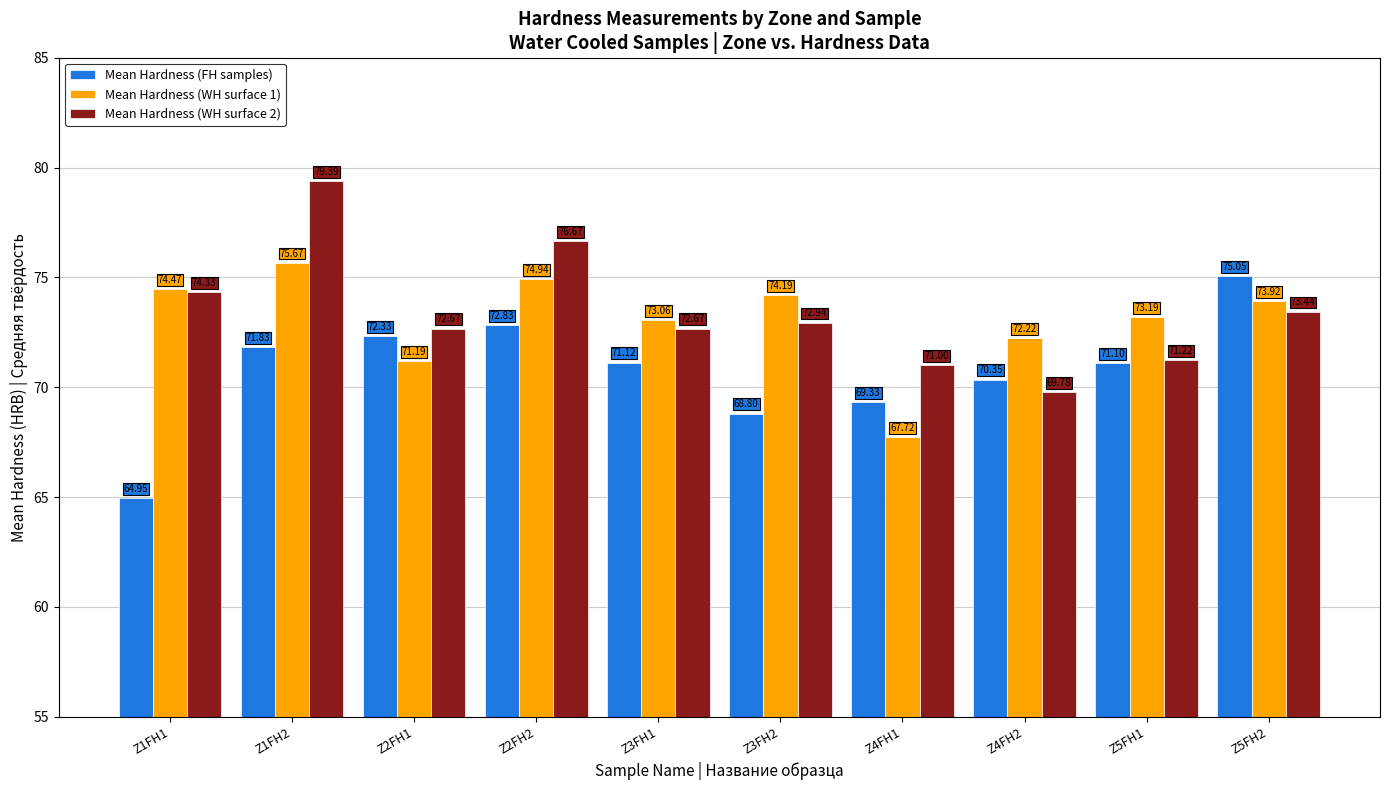

How many data points in Mean Hardness (WH surface 1) are above 73?

7